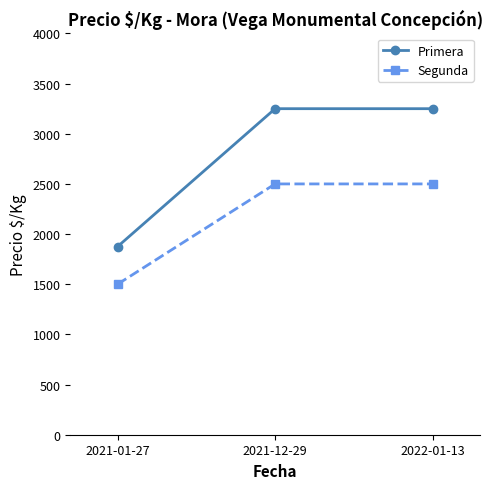

Read the Primera value at 2021-12-29, to the nearest 10.

3250